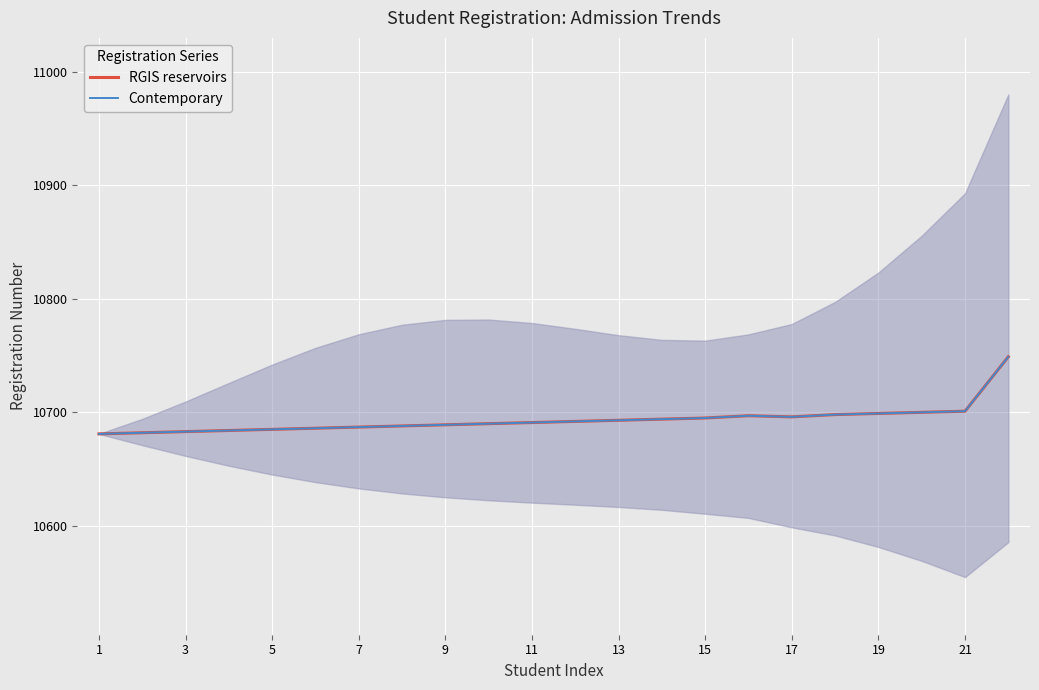

Is it true that RGIS reservoirs equals 19022 at 19?

False